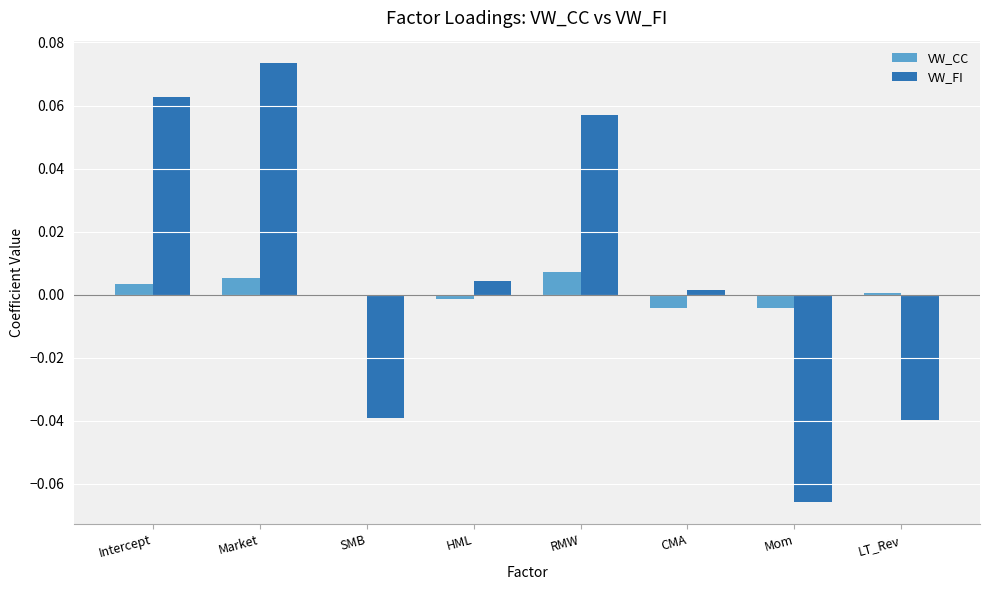

Which series has the largest total across all categories?

VW_FI